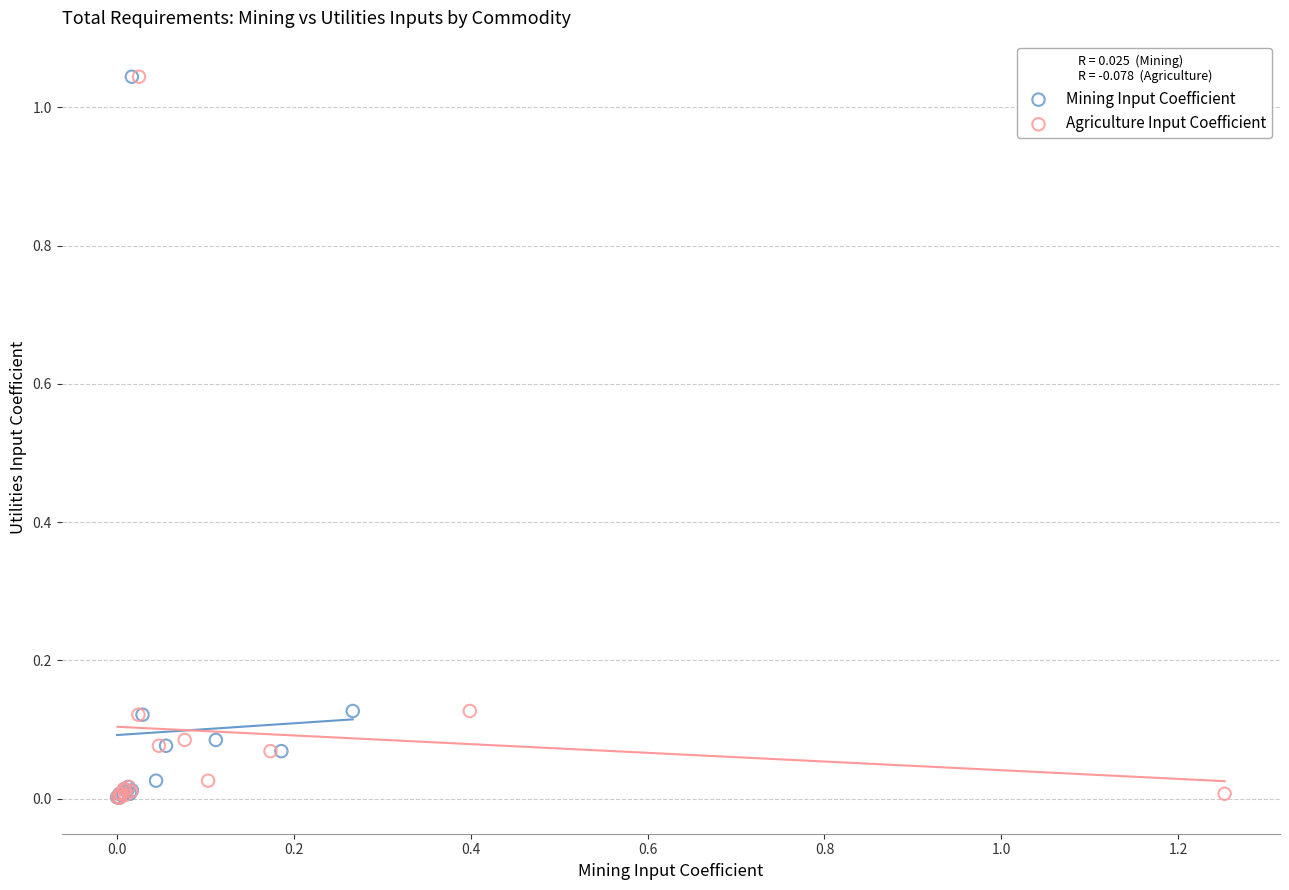

What are all the series names shown in the legend?

Mining Input Coefficient, Agriculture Input Coefficient